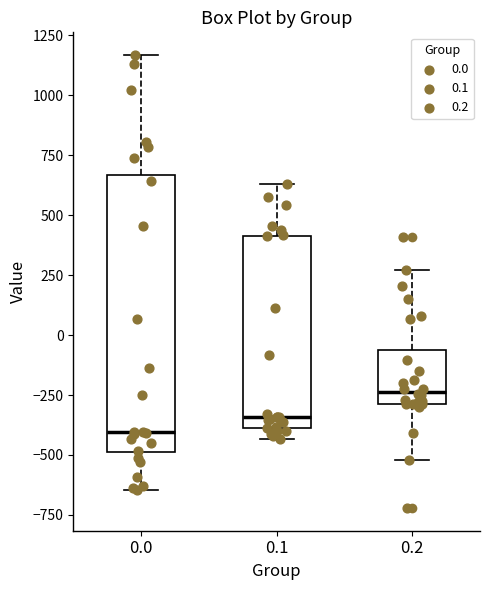

Where does the median line of the box at x = 0.0 sit on the y-axis? The values are not printed on the chart, so give them approximately, as read against the axis.

-400